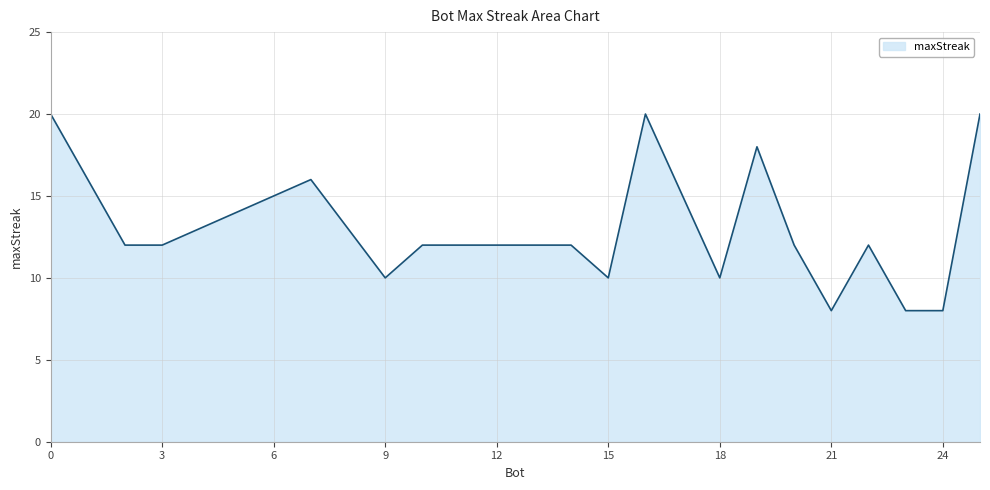

What is the difference between the maximum and minimum values?

12